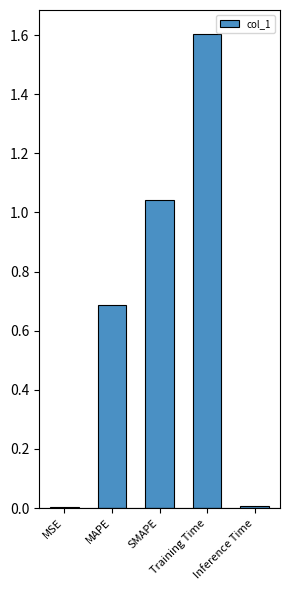

What is the maximum value shown in the chart?

1.6